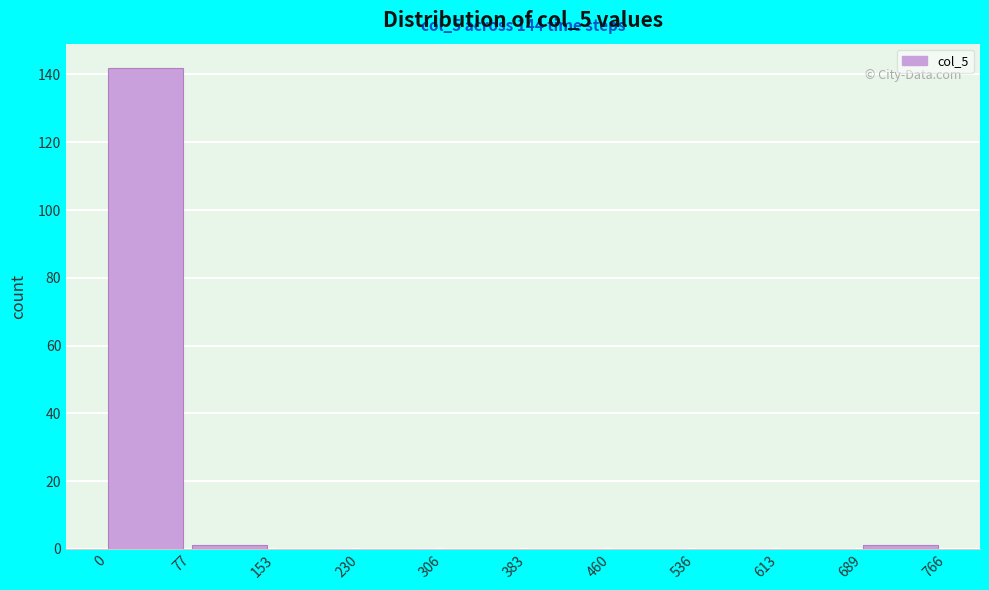

Over which range of the x-axis is the bar tallest?

0 to 77